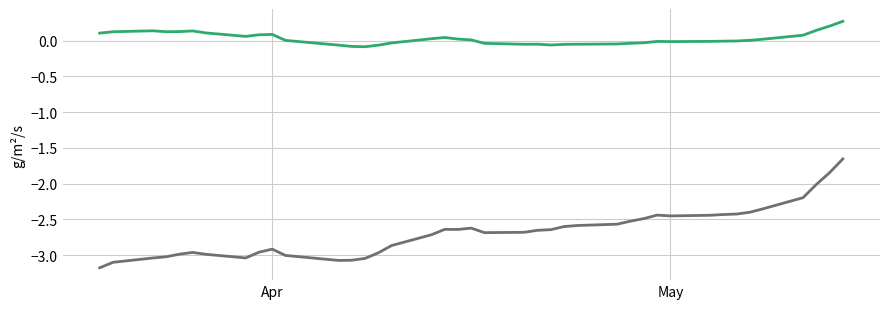

How many lines are shown in the chart?

2